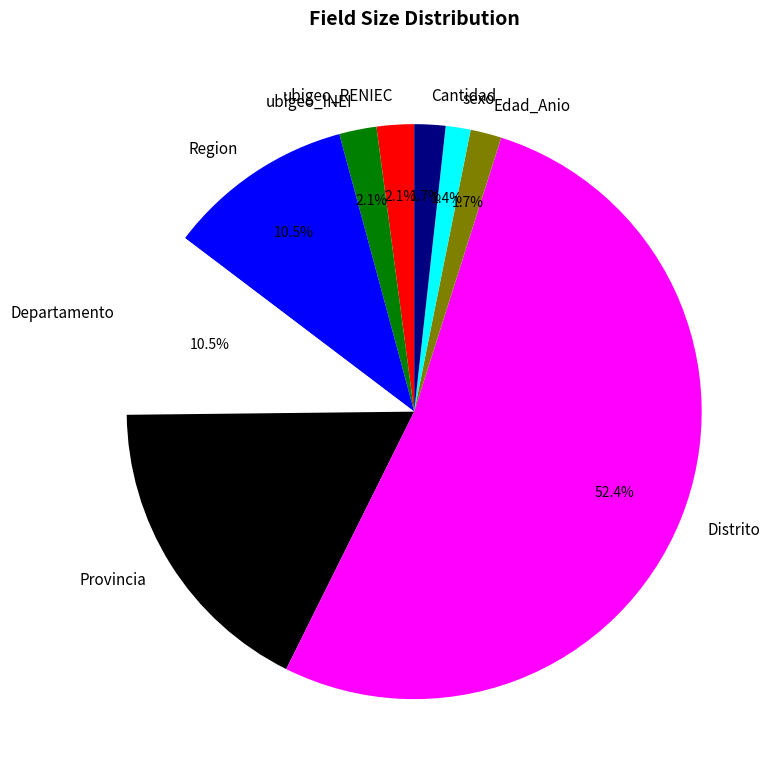

To the nearest percent, what percentage of the pie is Cantidad?

2%